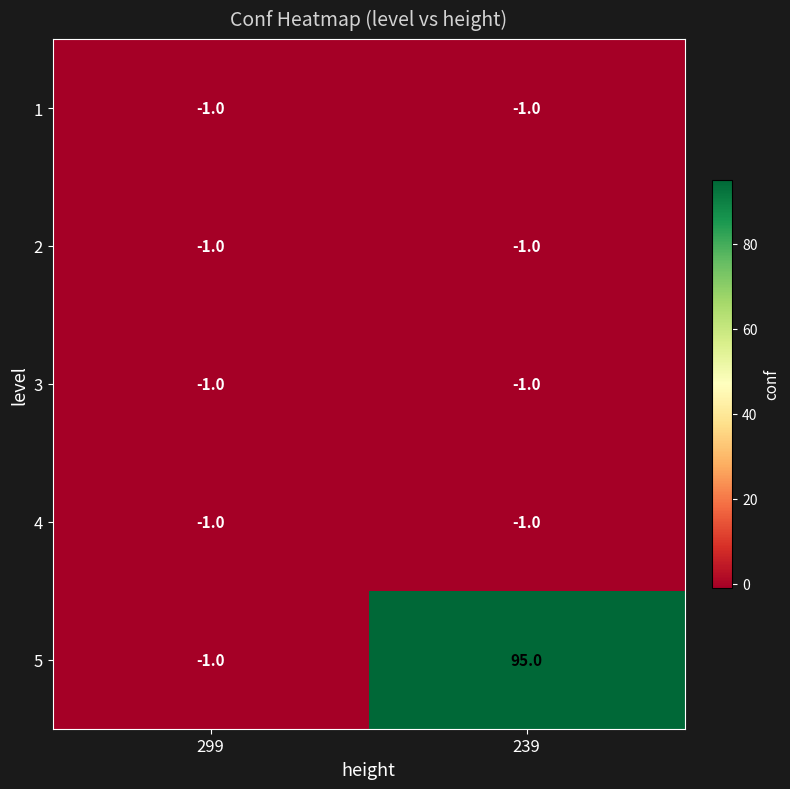

Which series has the widest spread of values?

5